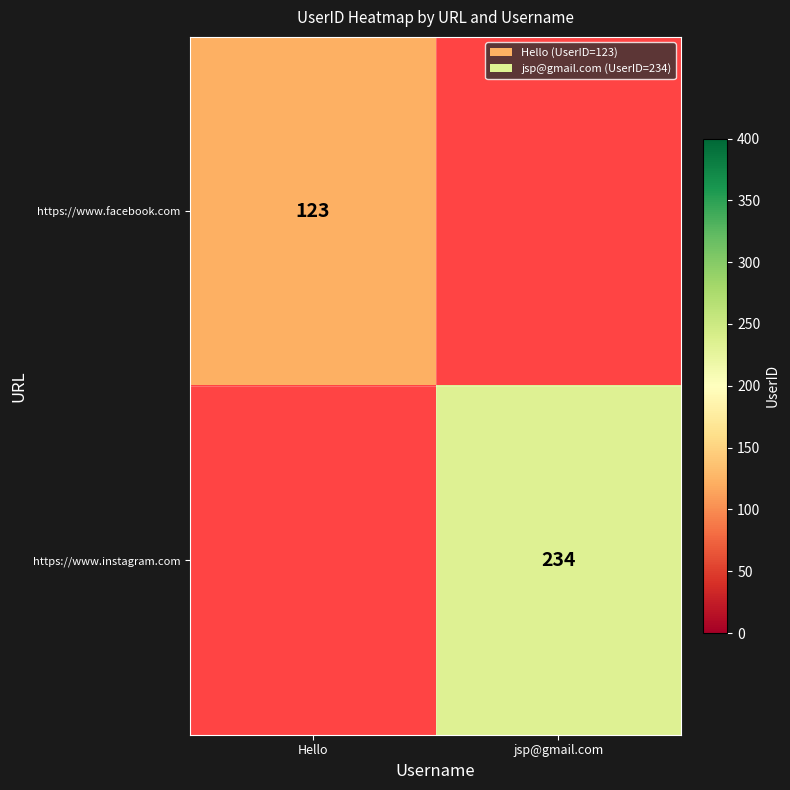

The value of https://www.facebook.com at Hello is 57. True or false?

False